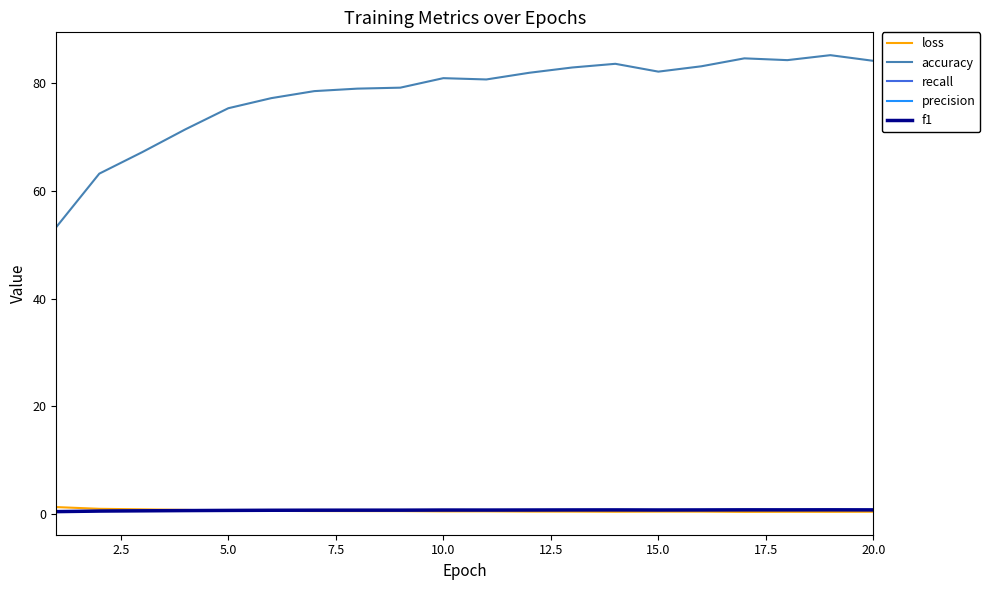

True or false: accuracy and precision cross at least once.

False